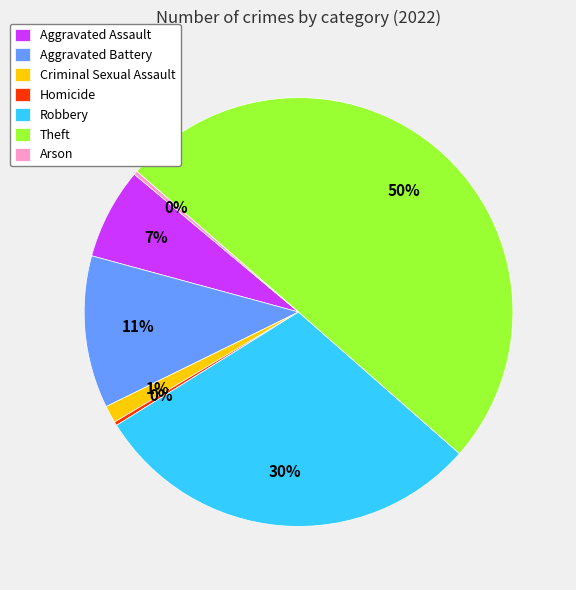

Count the number of slices in the pie.

7